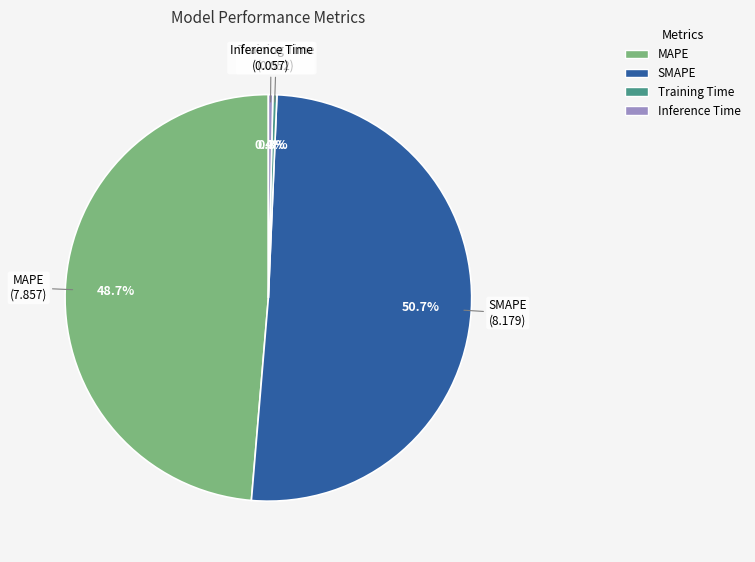

True or false: SMAPE accounts for 42% of the total.

False